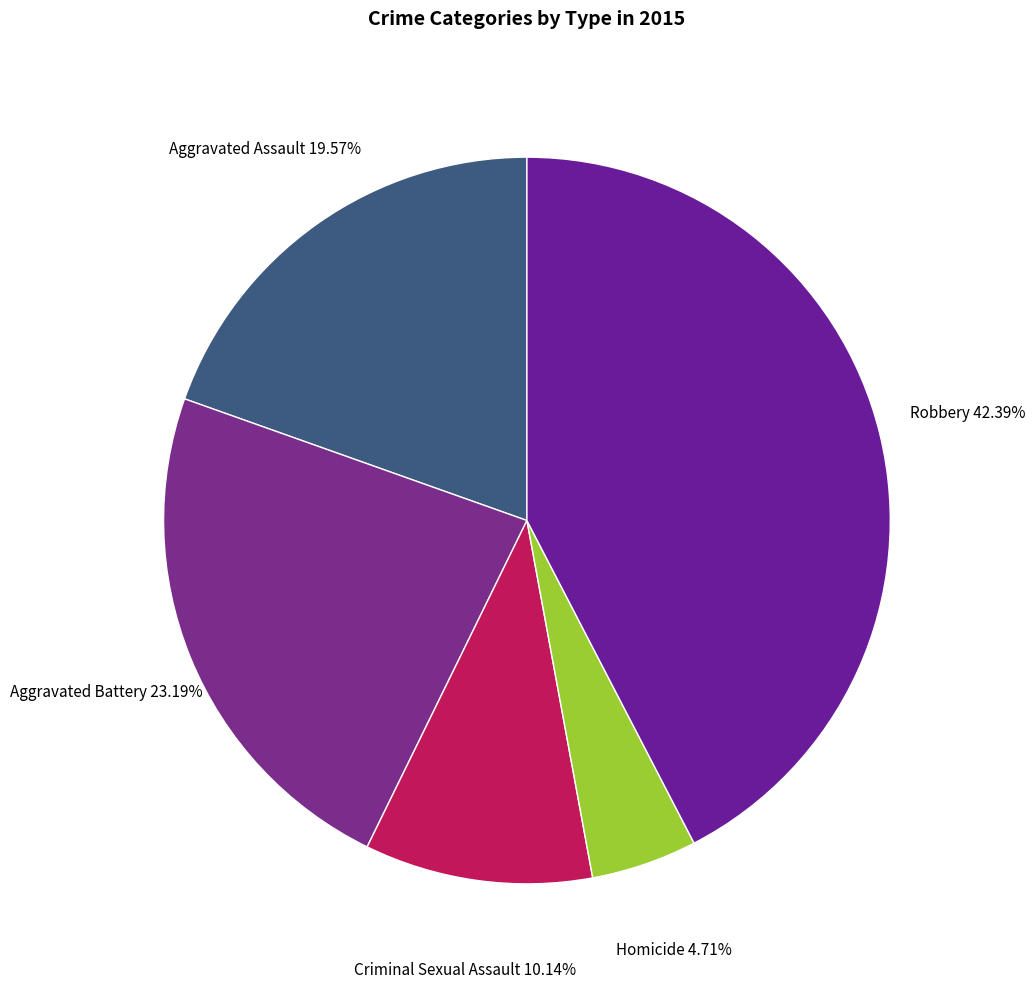

Which slice is the largest?

Robbery